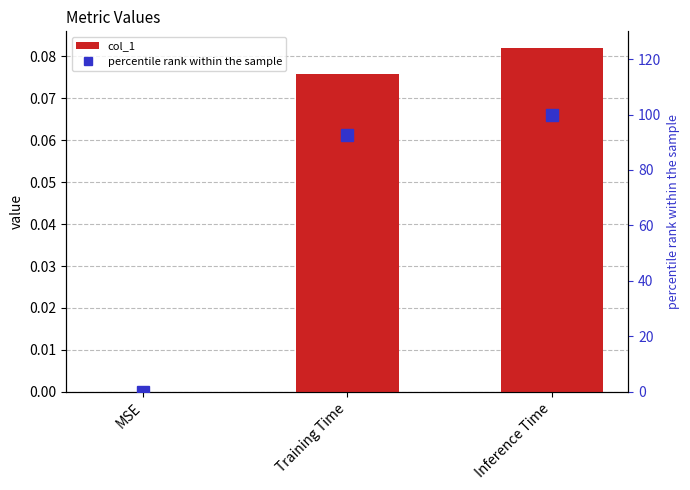

Reading left to right, list all the values displayed in this chart.

col_1: 0.0	0.1	0.1
percentile rank within the sample: 0.0	92.5	100.0